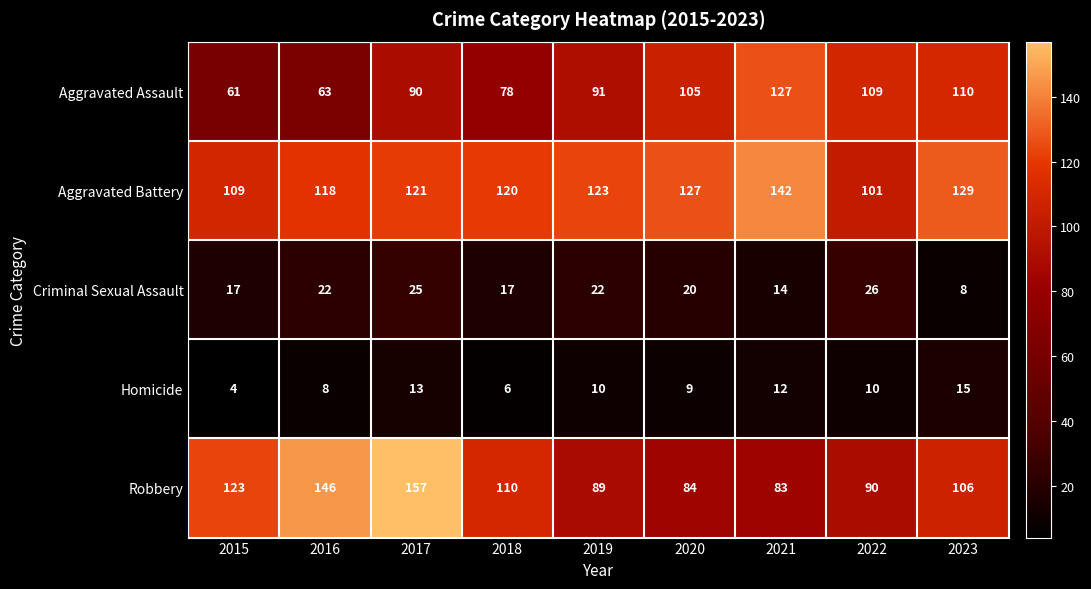

Which series changed the most between 2016 and 2019?

Robbery